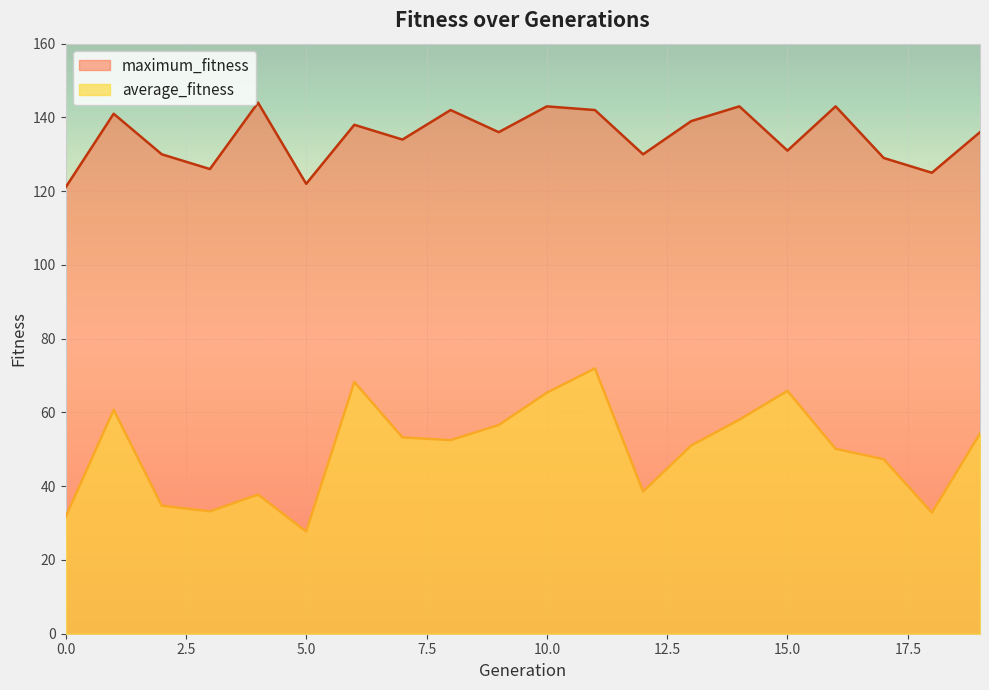

Reading right to left, extract all data points from this chart.

average_fitness: 54.3	32.8	47.3	50.1	65.9	58.0	51.0	38.5	72.0	65.4	56.6	52.5	53.2	68.3	27.7	37.7	33.2	34.7	60.7	31.6
maximum_fitness: 136.0	125.0	129.0	143.0	131.0	143.0	139.0	130.0	142.0	143.0	136.0	142.0	134.0	138.0	122.0	144.0	126.0	130.0	141.0	121.0